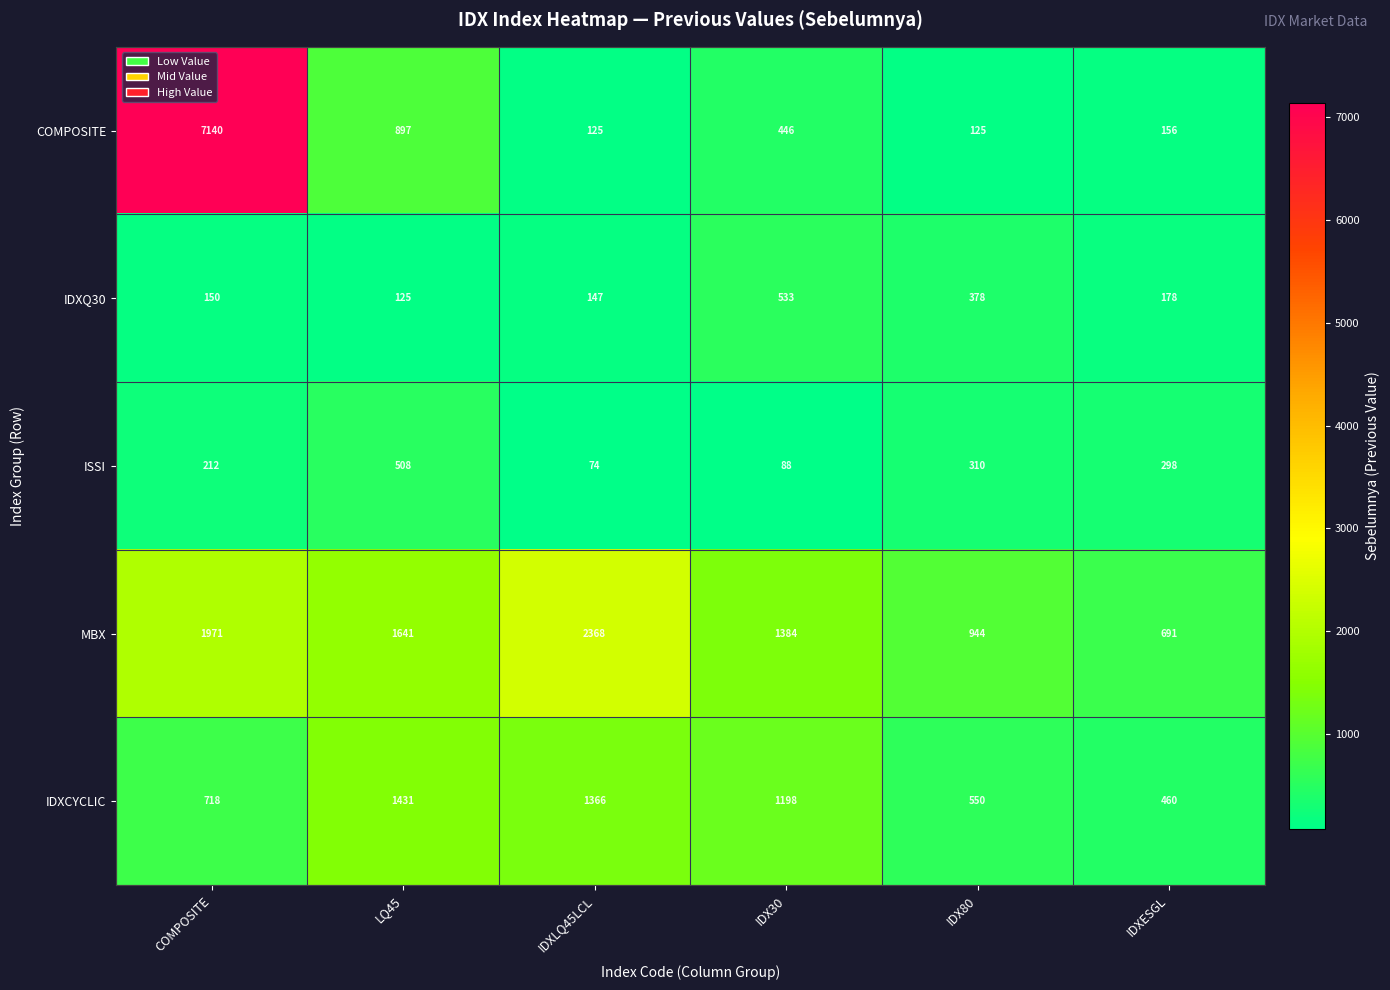

Reading left to right, transcribe all the data shown in this chart.

COMPOSITE: COMPOSITE=7140	LQ45=897	IDXLQ45LCL=125	IDX30=446	IDX80=125	IDXESGL=156
IDXQ30: COMPOSITE=150	LQ45=125	IDXLQ45LCL=147	IDX30=533	IDX80=378	IDXESGL=178
ISSI: COMPOSITE=212	LQ45=508	IDXLQ45LCL=74	IDX30=88	IDX80=310	IDXESGL=298
MBX: COMPOSITE=1971	LQ45=1641	IDXLQ45LCL=2368	IDX30=1384	IDX80=944	IDXESGL=691
IDXCYCLIC: COMPOSITE=718	LQ45=1431	IDXLQ45LCL=1366	IDX30=1198	IDX80=550	IDXESGL=460